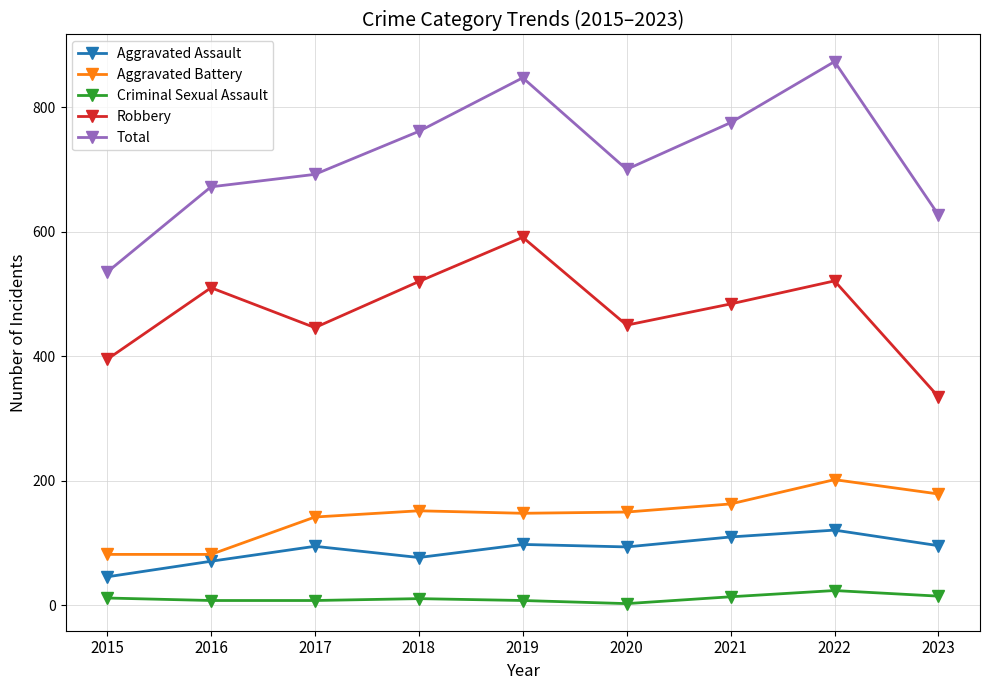

List the series in order of their peak value, highest first.

Total, Robbery, Aggravated Battery, Aggravated Assault, Criminal Sexual Assault